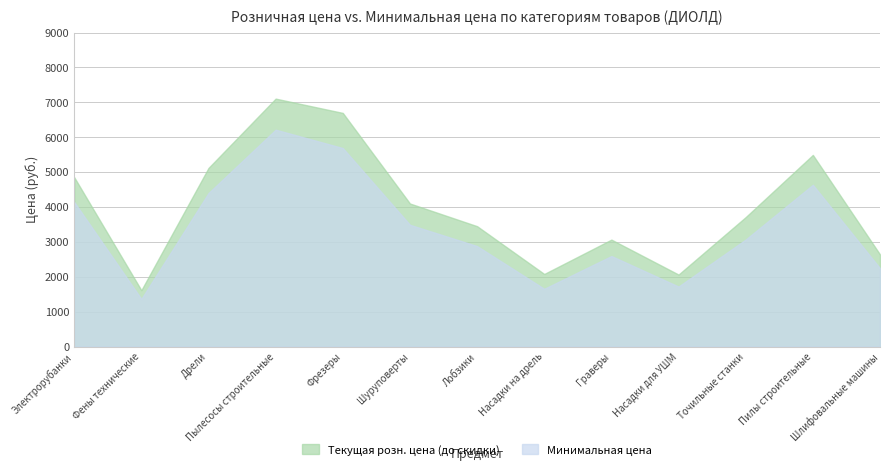

What is the maximum value for Минимальная цена?

6216.7